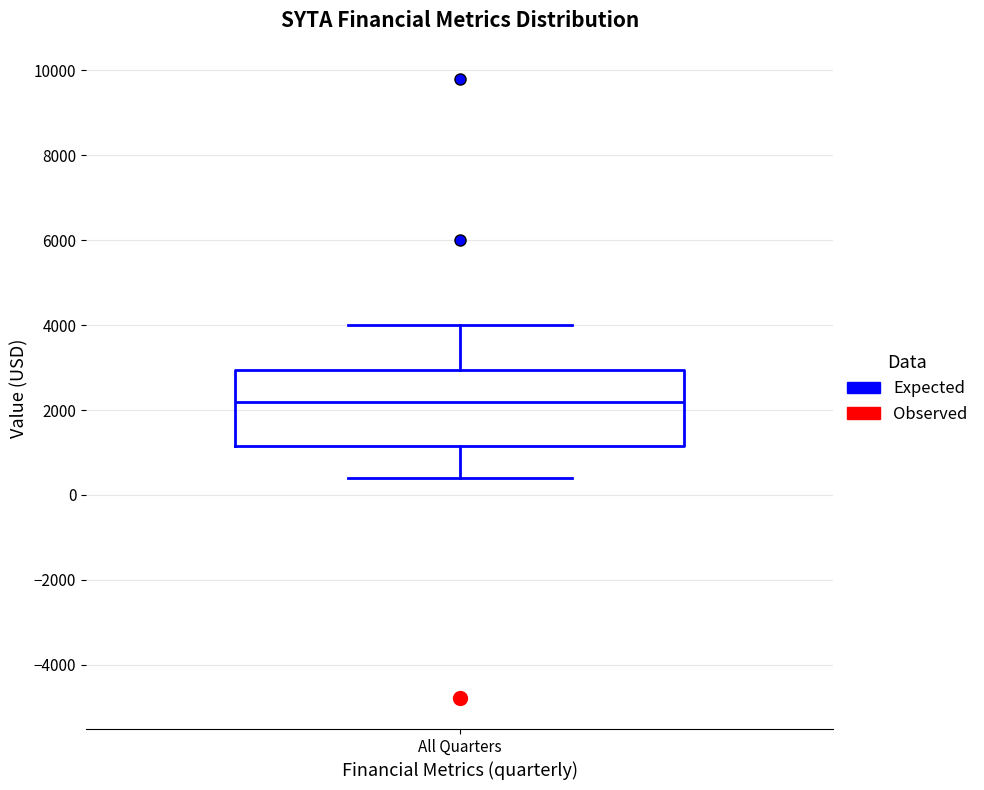

Transcribe this box plot: give where the median line is, the range the box spans, and where the two whiskers end, as read against the y-axis. The values are not printed on the chart, so give them approximately, as read against the axis.

median 2200, box 1200 to 3000, whiskers 400 to 4000